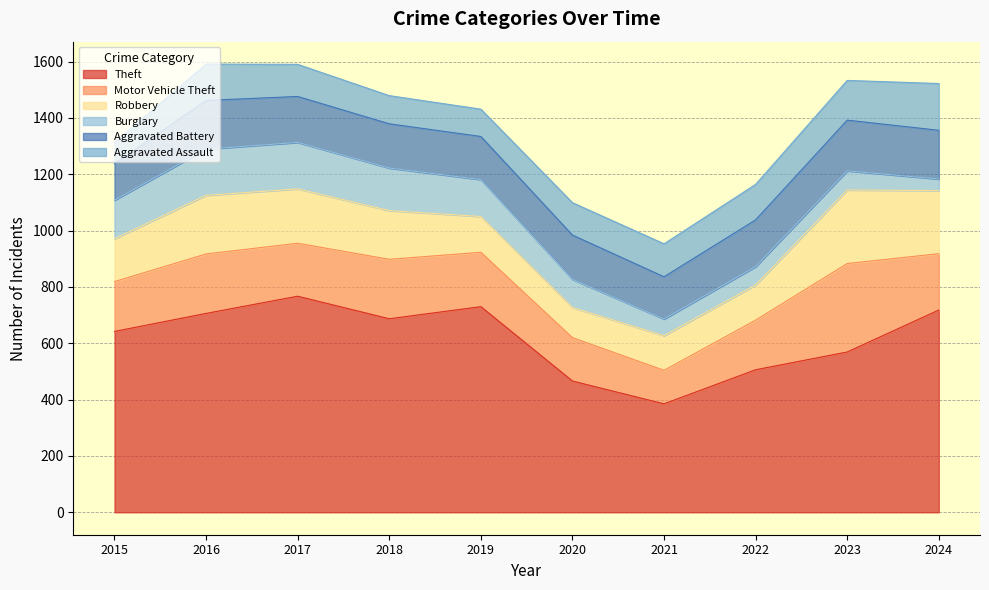

True or false: Aggravated Battery and Burglary cross at least once.

True